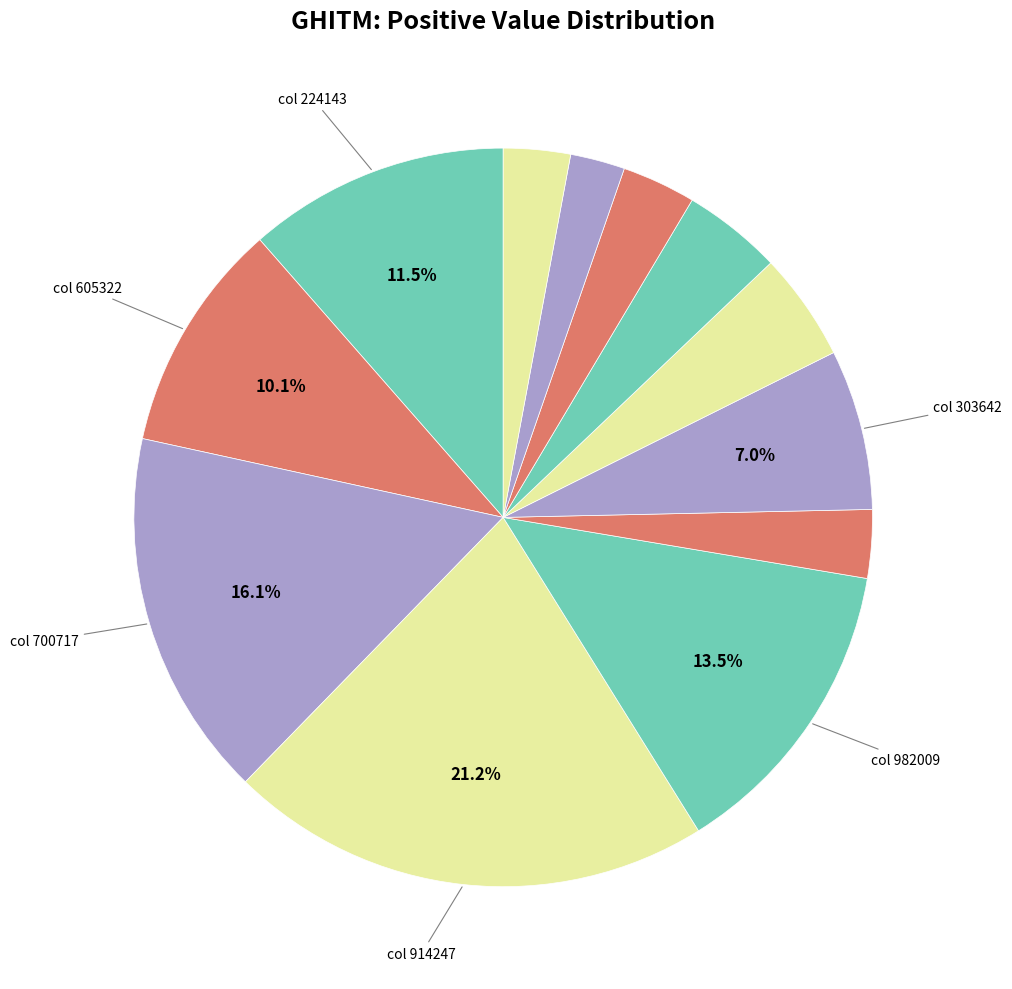

Count the number of slices in the pie.

12